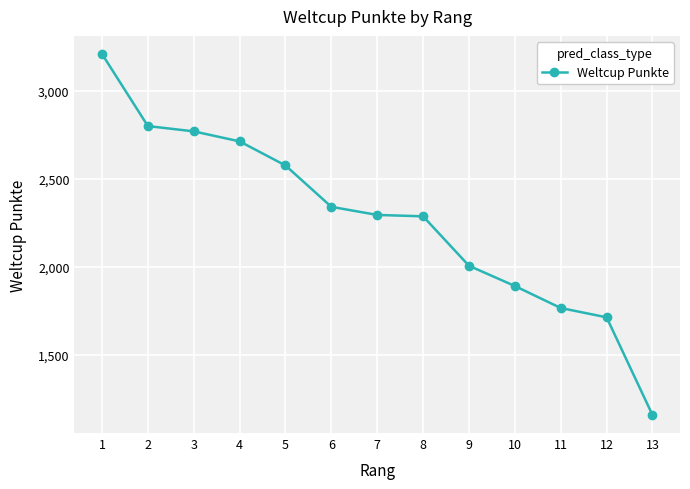

Read the value at 12, to the nearest 10.

1710